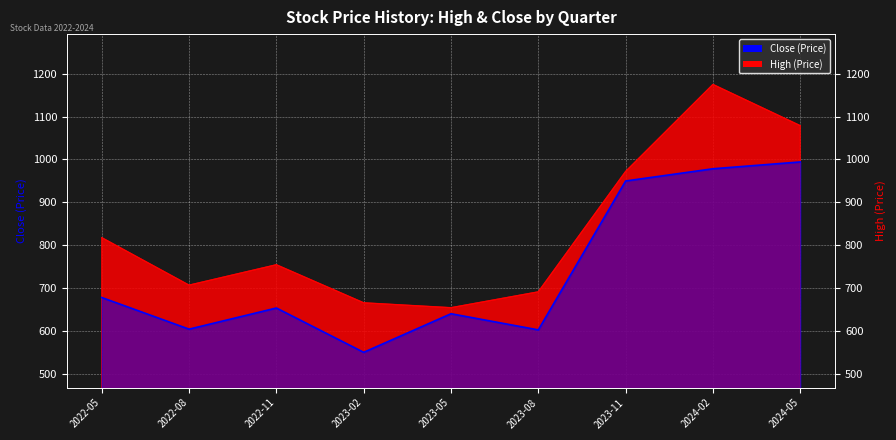

At which label is Close closest to 772?

2022-05